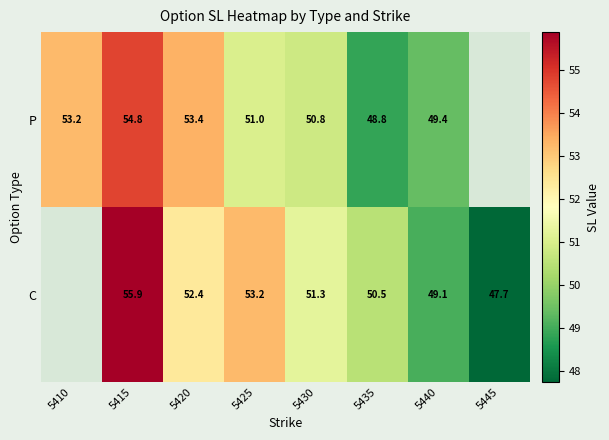

Rank the series at 5420 from lowest to highest value.

C, P